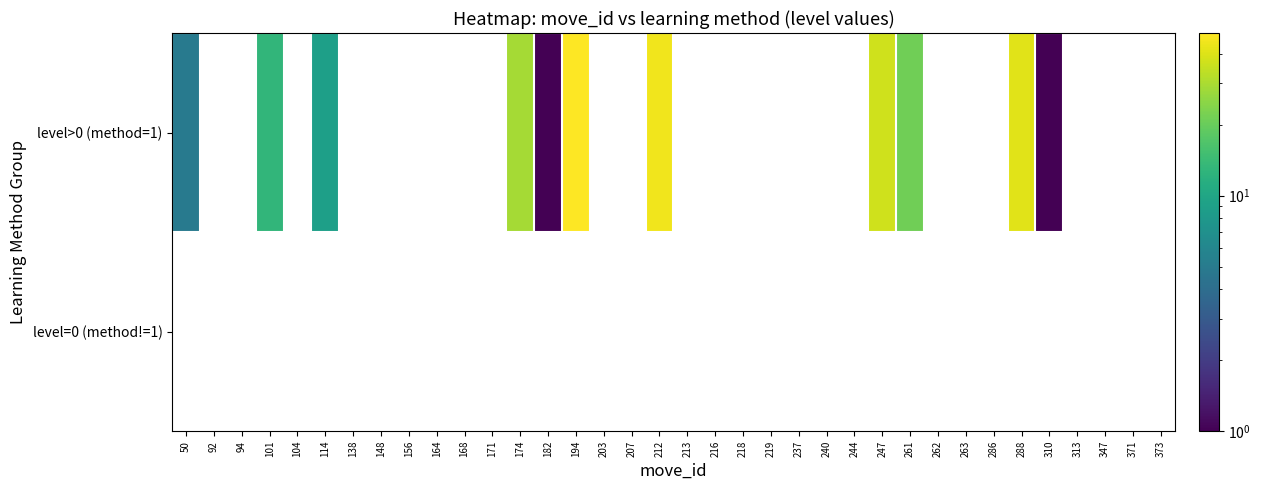

Count the number of data series in this chart.

2